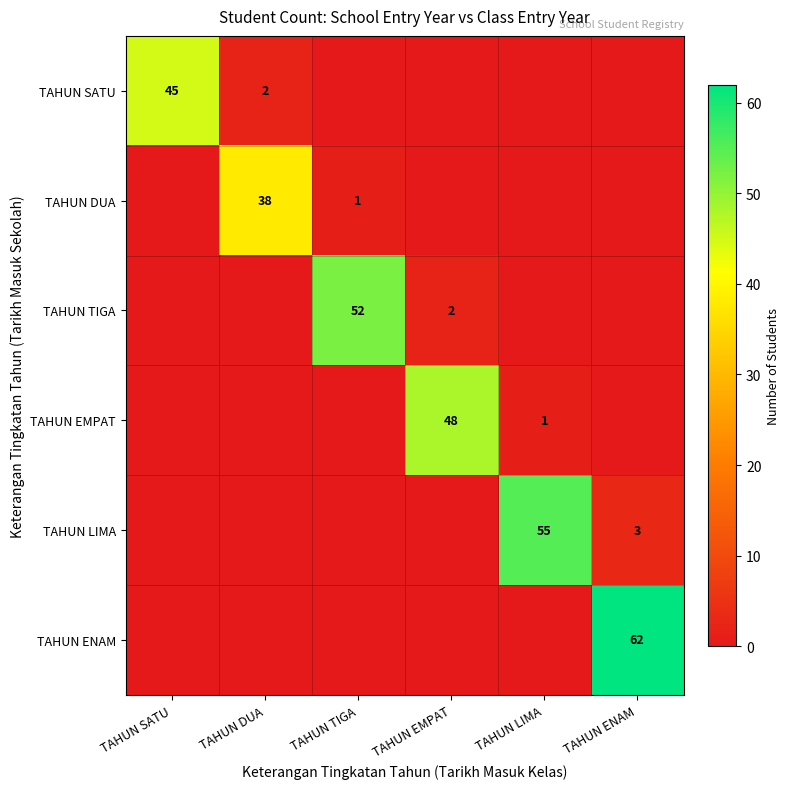

Is it true that TAHUN EMPAT equals 48 at TAHUN EMPAT?

True